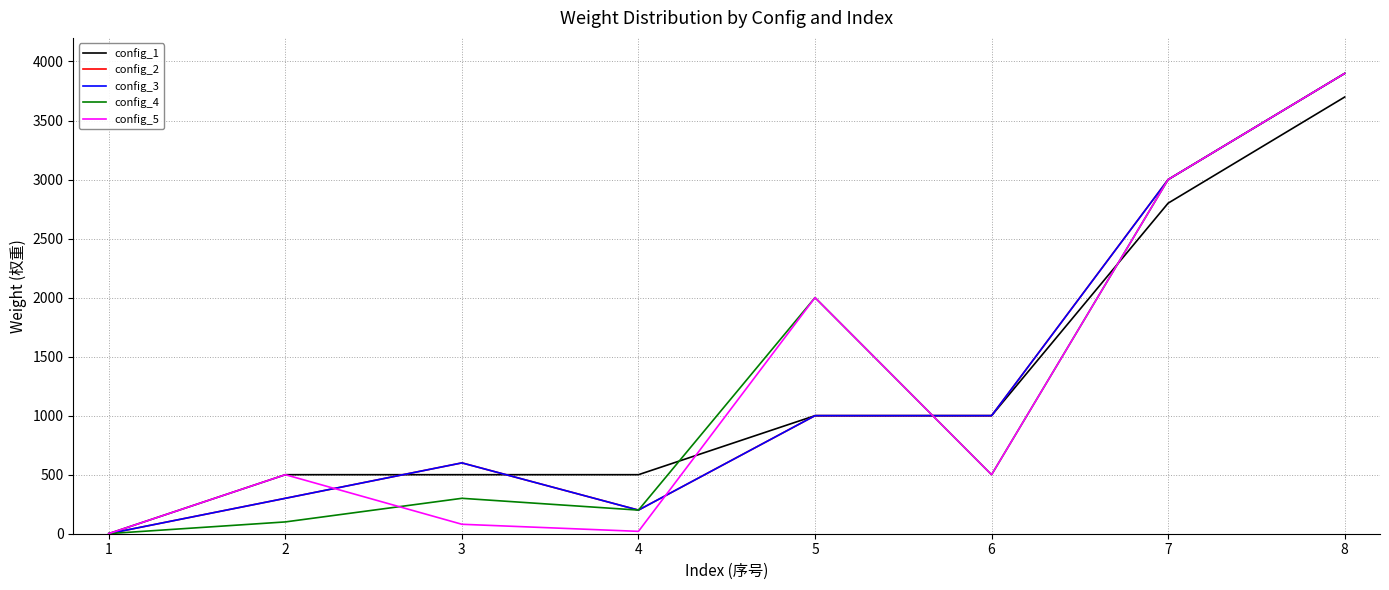

After their last crossing, which series has the higher values: config_1 or config_3?

config_1